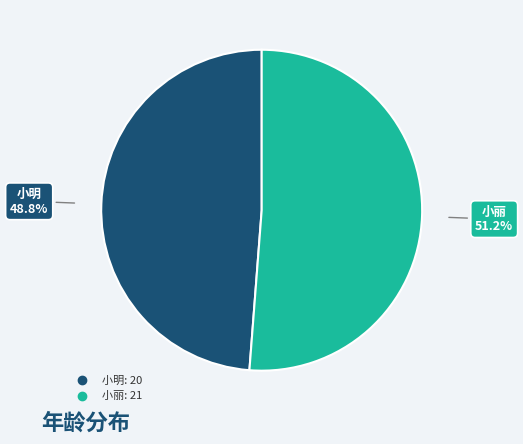

How many slices are in this pie chart?

2